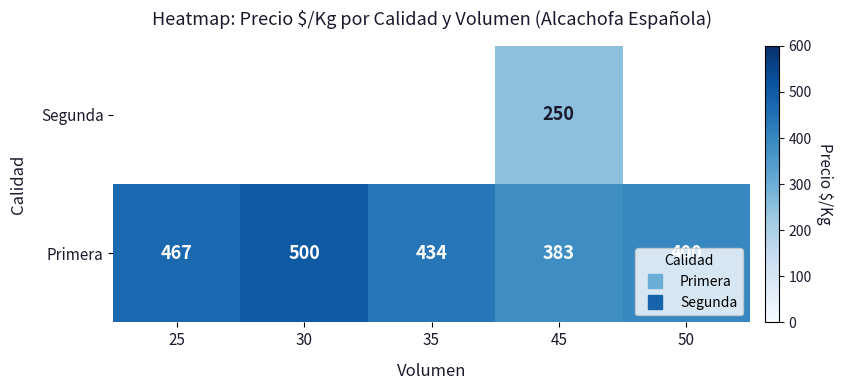

At which label does Primera first exceed 434?

25